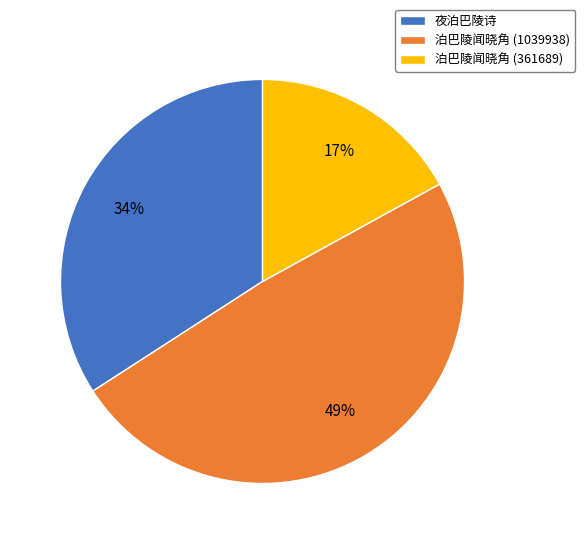

Is there any slice that represents more than half of the pie?

No